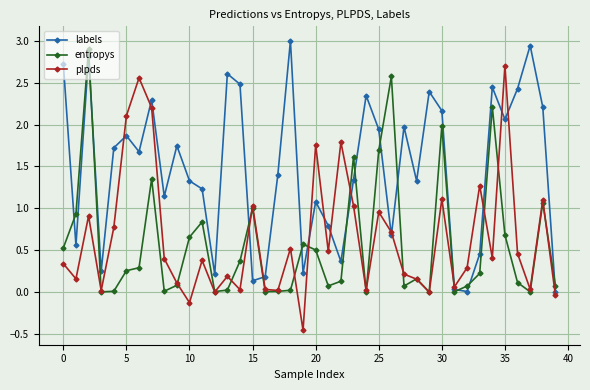

What is the maximum value shown in the chart?

3.0